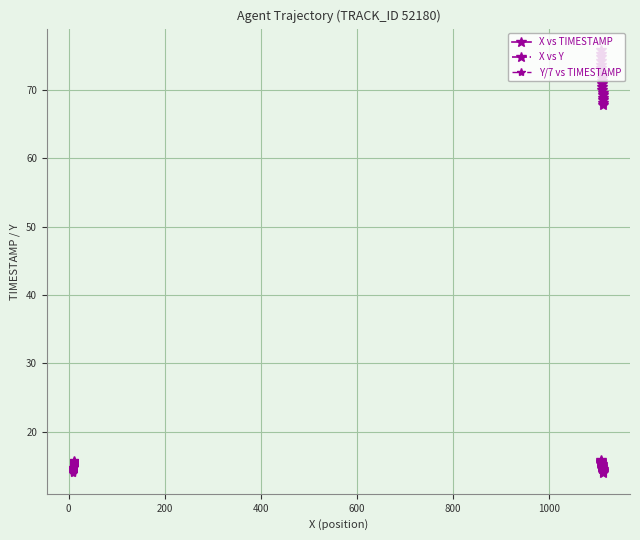

Which series has the largest total across all categories?

X vs Y